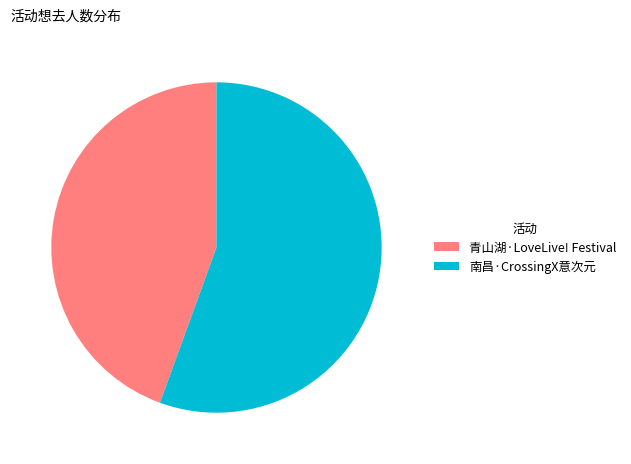

What is the smallest slice in the pie chart?

青山湖·LoveLive! Festival